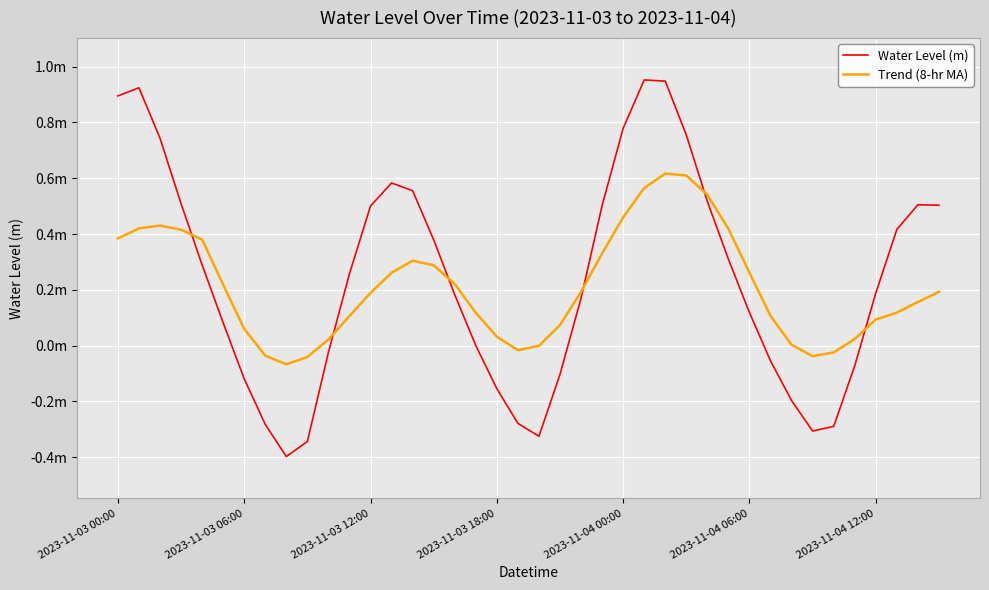

What are all the series names shown in the legend?

Water Level (m), Trend (8-hr MA)